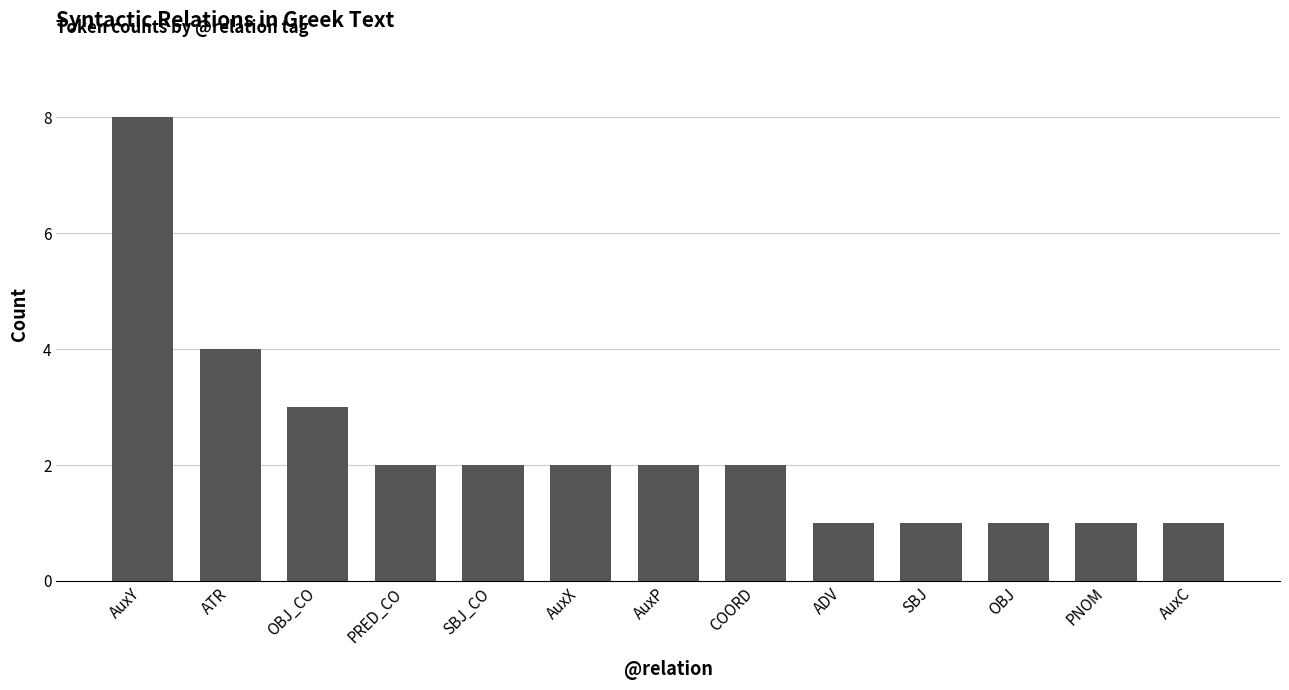

At which category does the chart reach its peak across all series?

AuxY